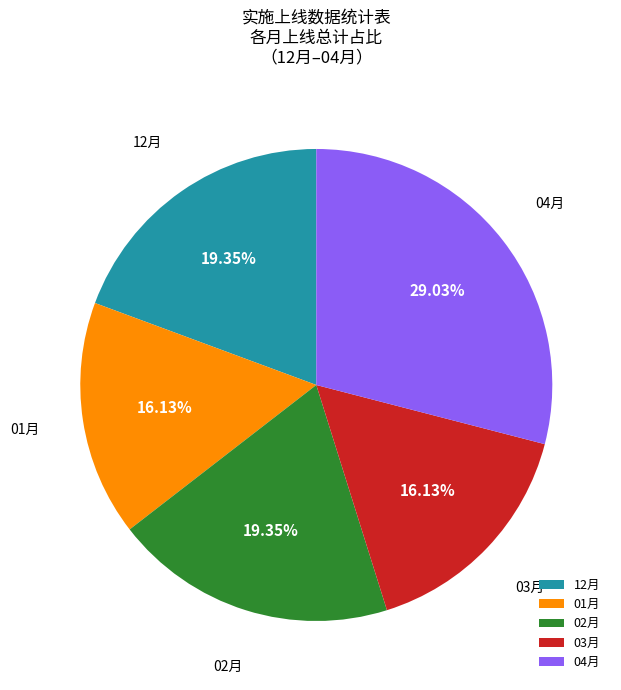

To the nearest percent, what is the average slice percentage?

20%